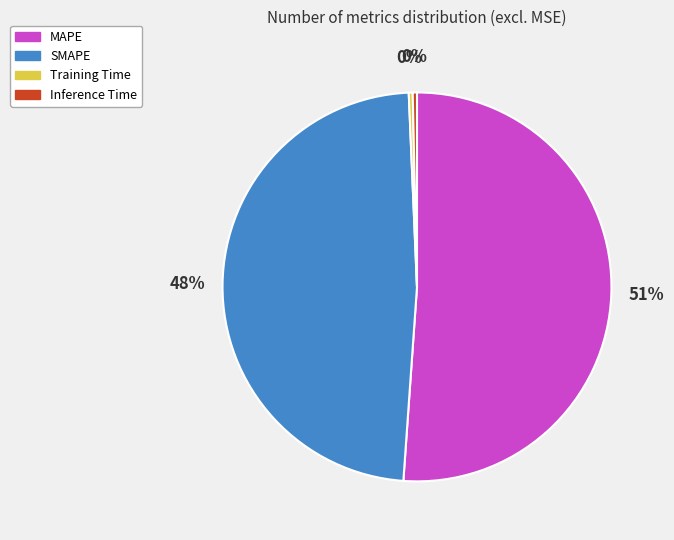

How many slices are in this pie chart?

4